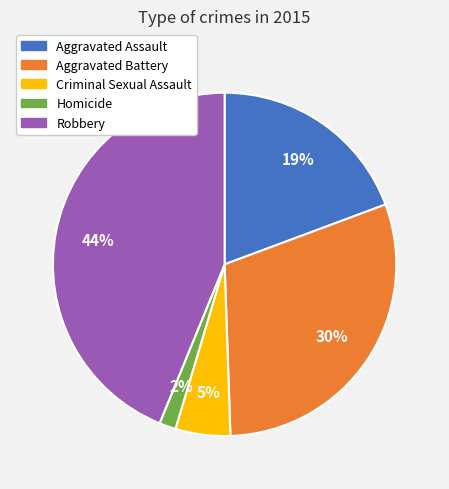

Is the sum of Robbery and Homicide greater than half?

No